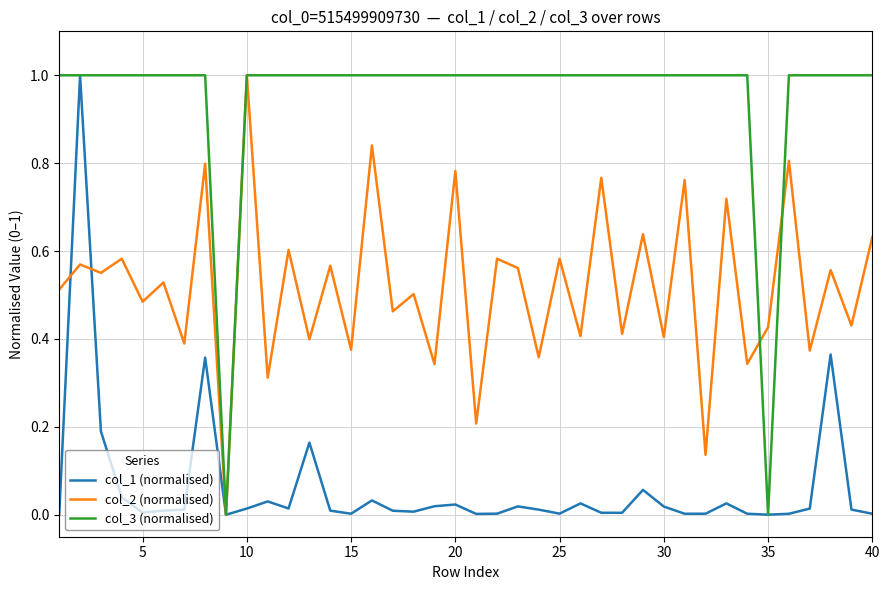

Rank the series by their average value, from highest to lowest.

col_3 (normalised), col_2 (normalised), col_1 (normalised)